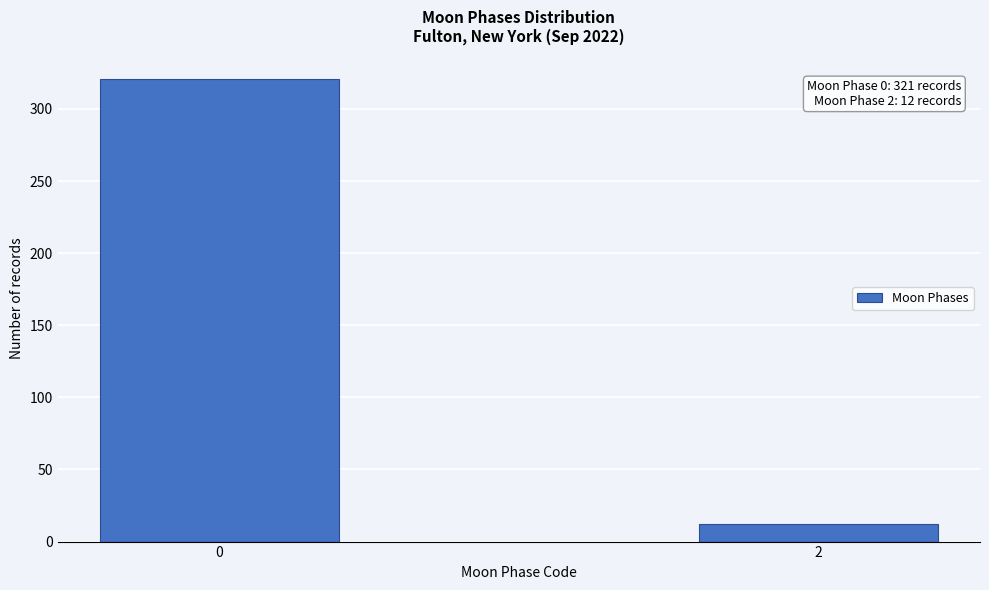

Reading left to right, extract all data points from this chart.

321	12